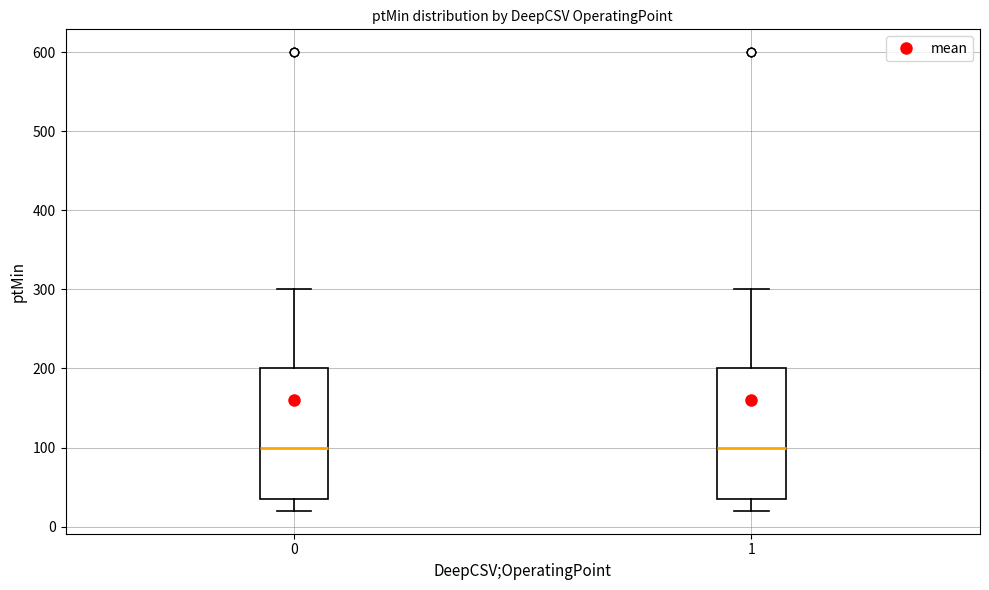

Reading left to right, read every box against the y-axis: the position of its median line, the range the box covers, and the ends of its whiskers. The values are not printed on the chart, so give them approximately, as read against the axis.

0: median 100, box 40 to 200, whiskers 20 to 300
1: median 100, box 40 to 200, whiskers 20 to 300